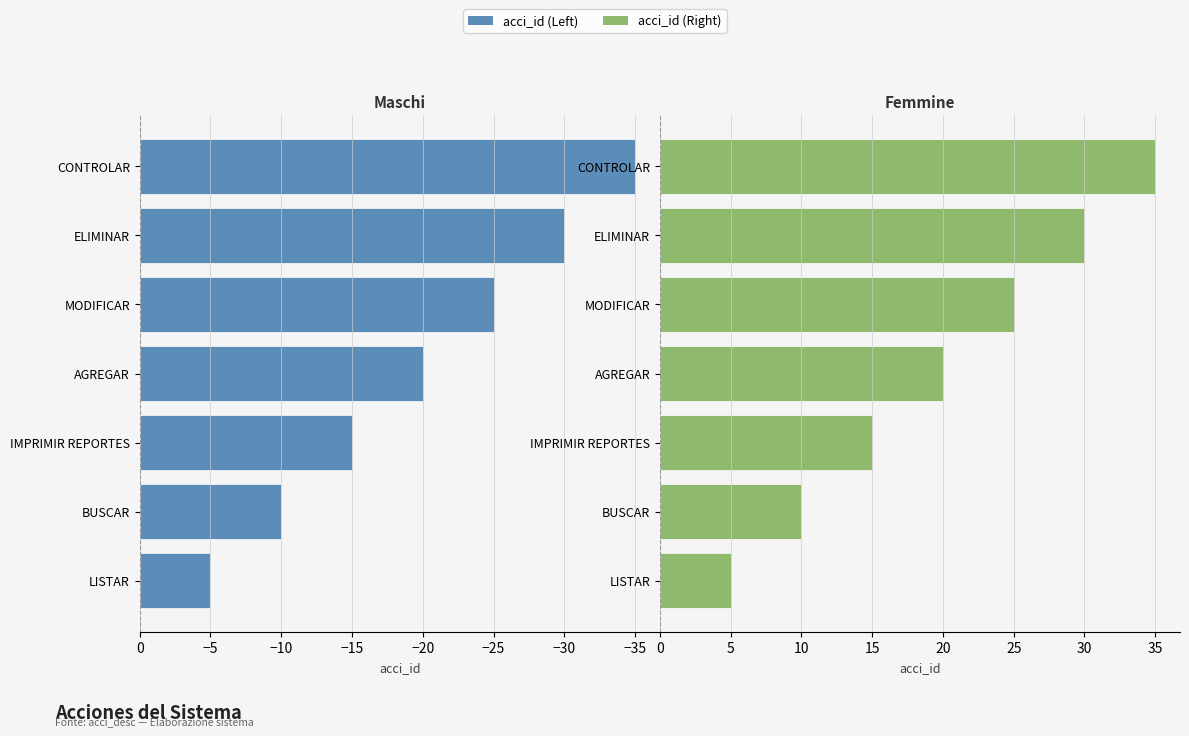

What is the sum of all acci_id (Left) values?

-140